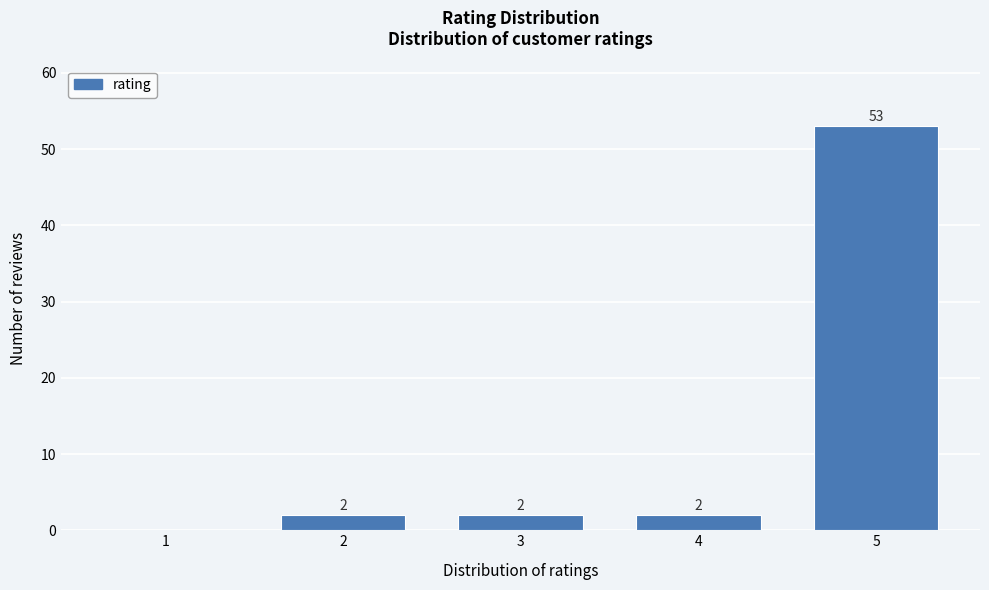

Reading left to right, transcribe all the data shown in this chart.

1=0	2=2	3=2	4=2	5=53